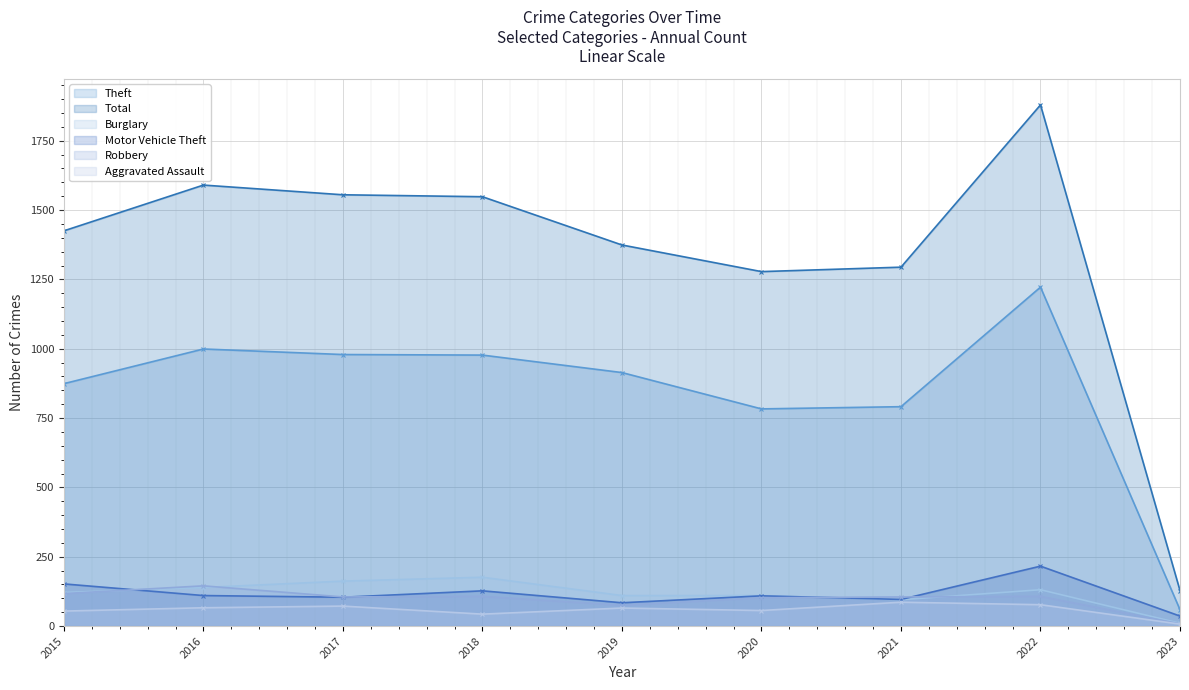

Is it true that Aggravated Assault equals 22 at 2015?

False